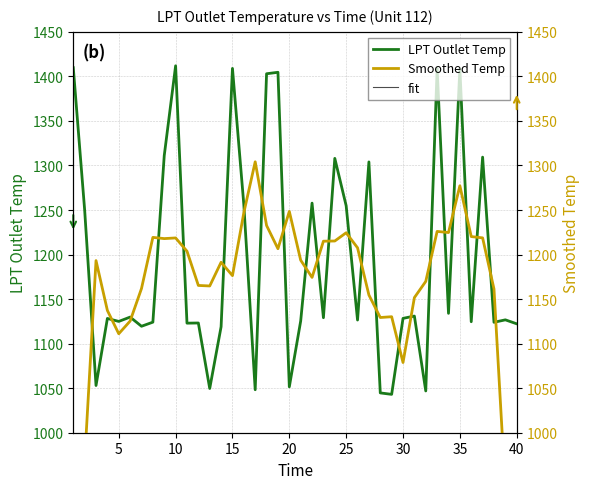

What is the maximum value for LPT Outlet Temp?

1411.9